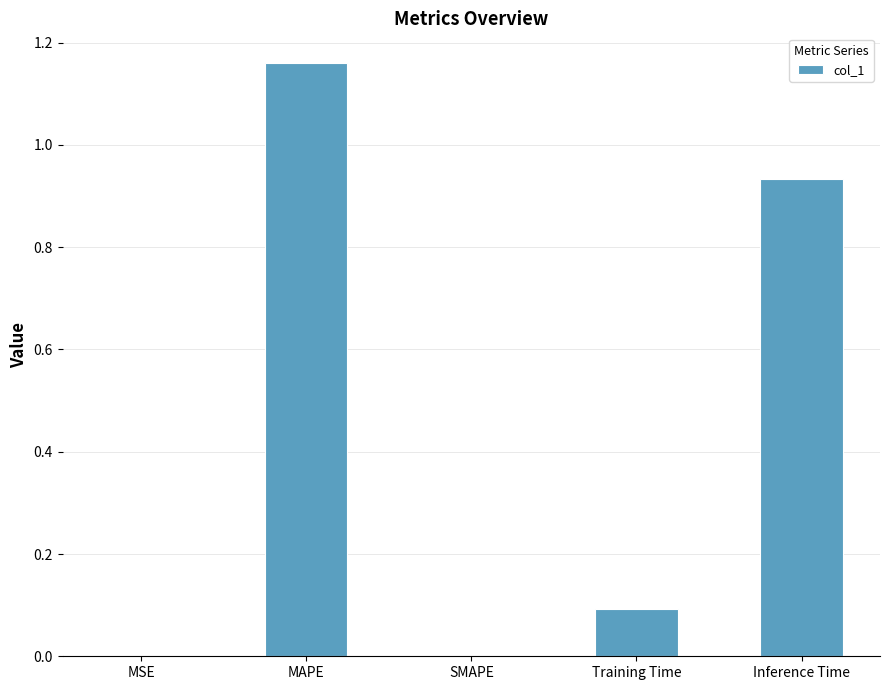

The chart shows a value of 1.6 at Inference Time. True or false?

False